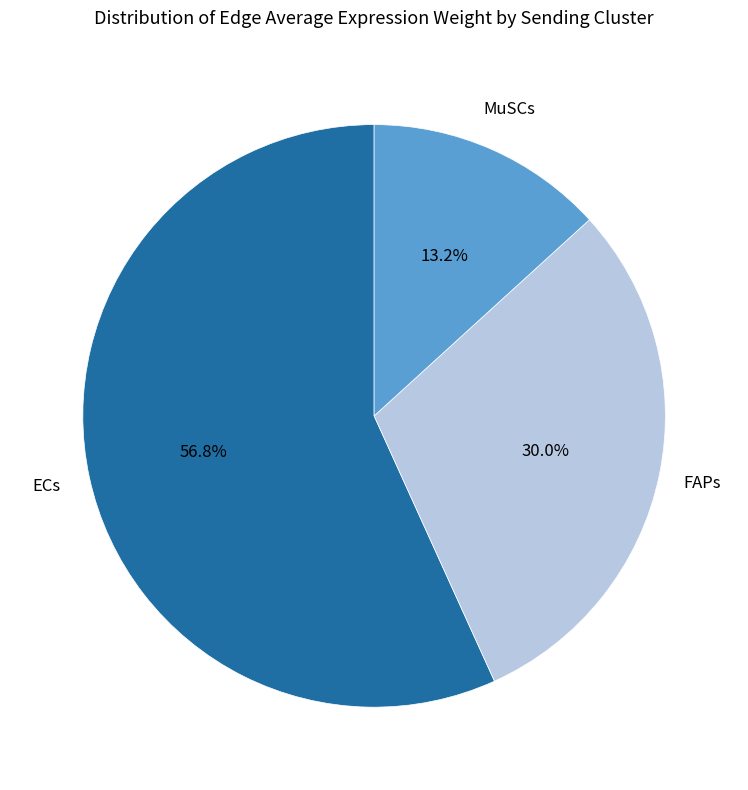

Is there a majority slice in this chart?

Yes